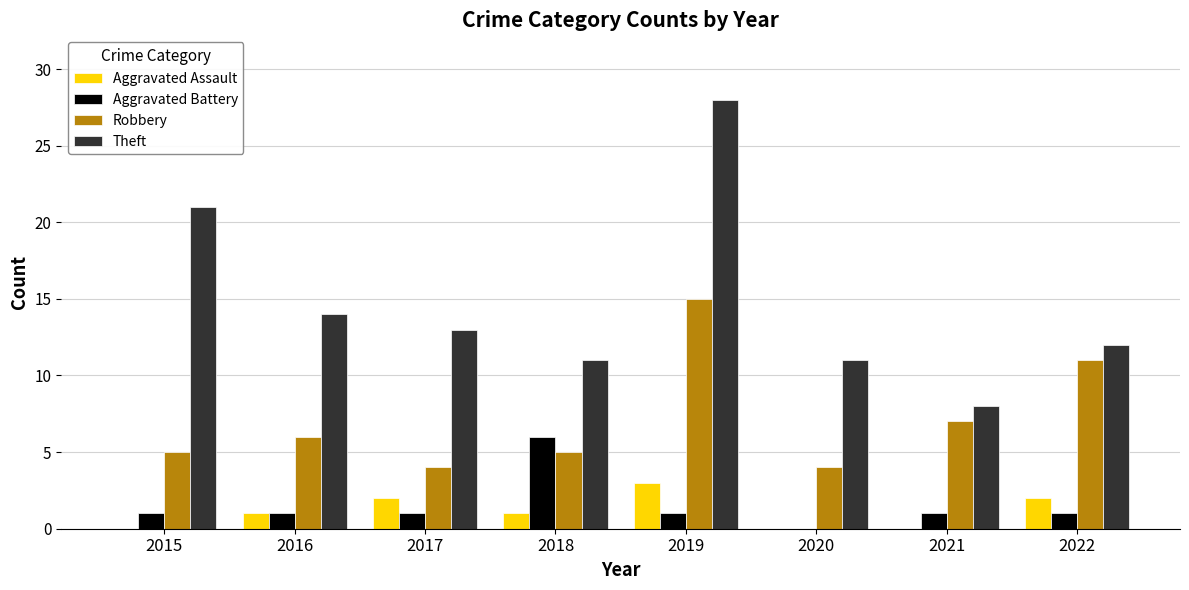

What is the sum of all Aggravated Assault values?

9